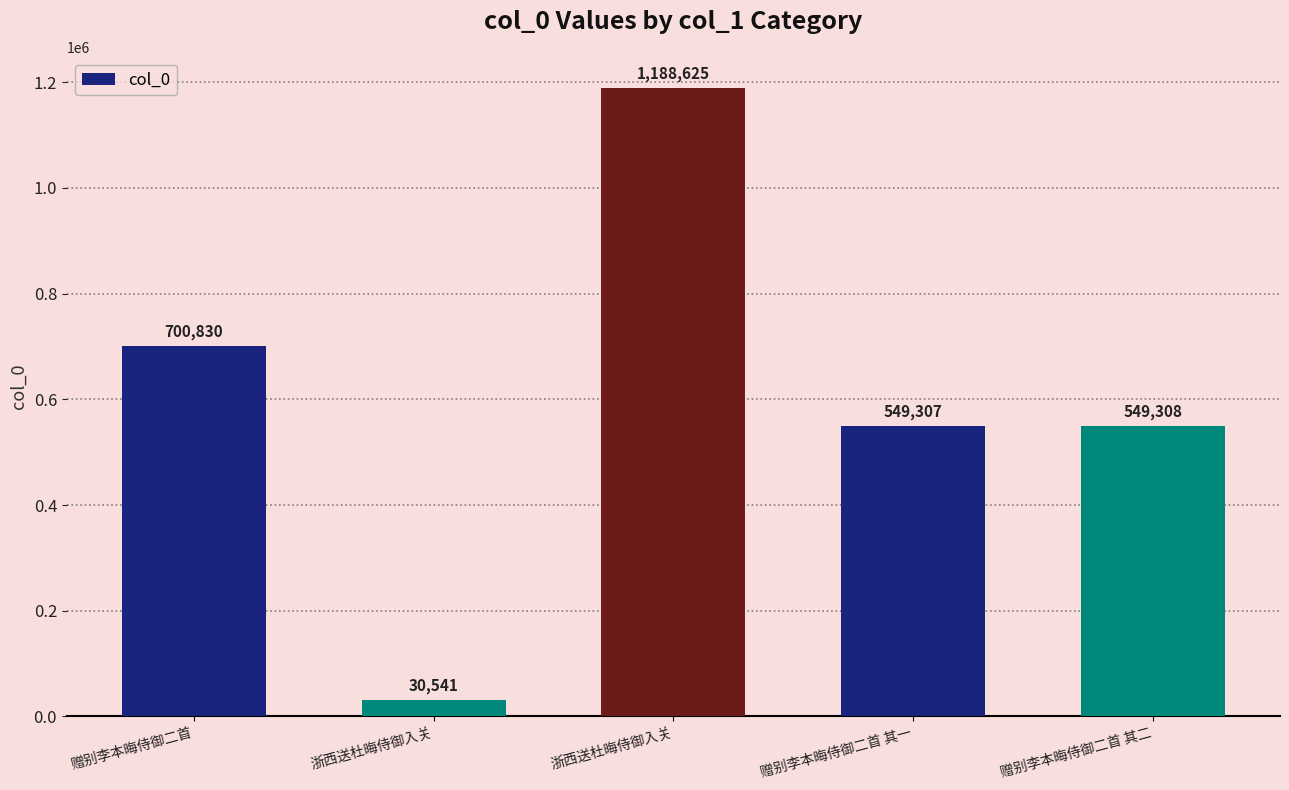

True or false: the data shows 1188625 at 浙西送杜晦侍御入关.

True